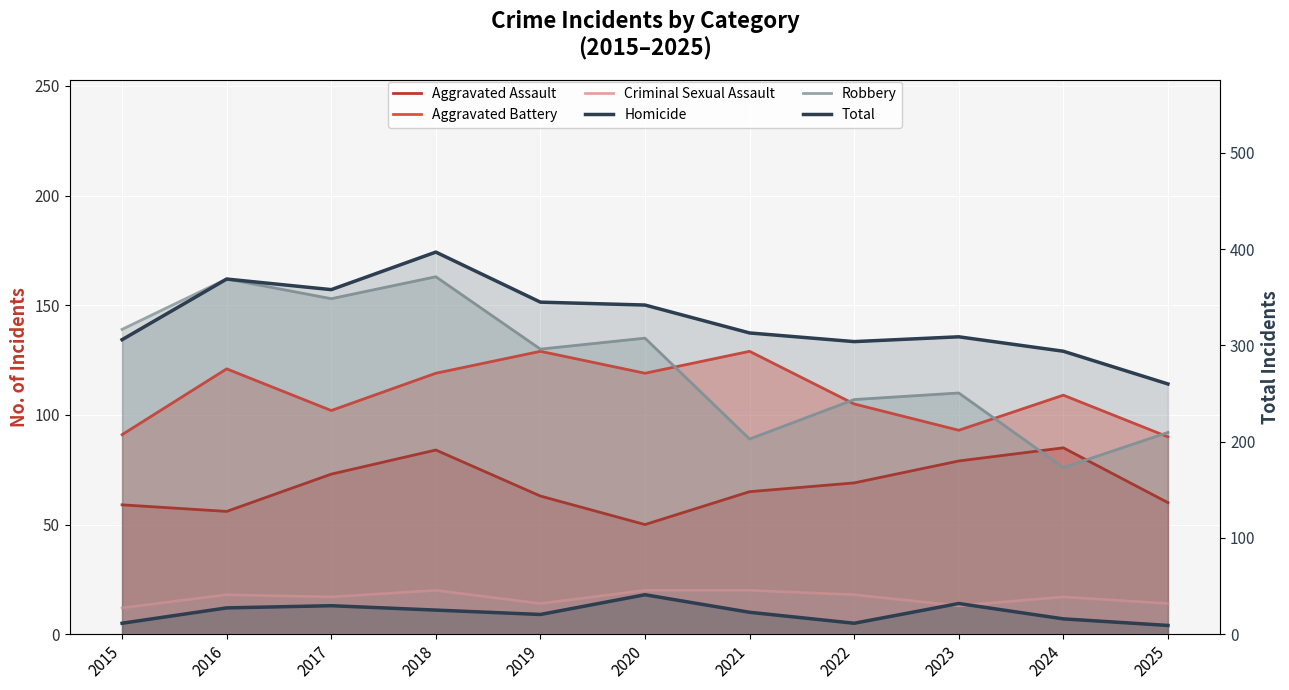

At which label is Aggravated Assault closest to 67?

2021